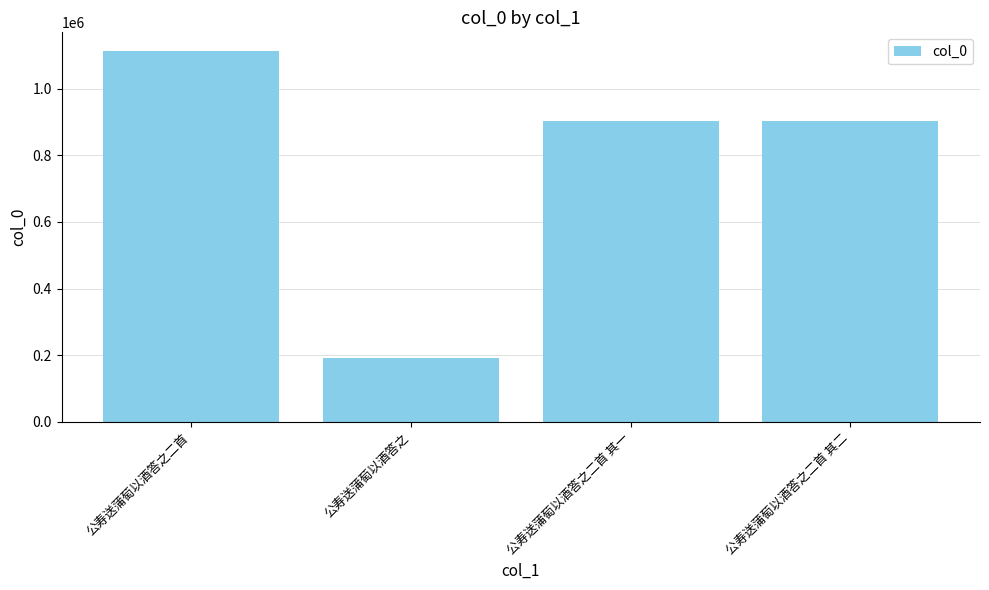

Which has a higher value, 公寿送蒲萄以酒答之二首 or 公寿送蒲萄以酒答之二首 其一?

公寿送蒲萄以酒答之二首